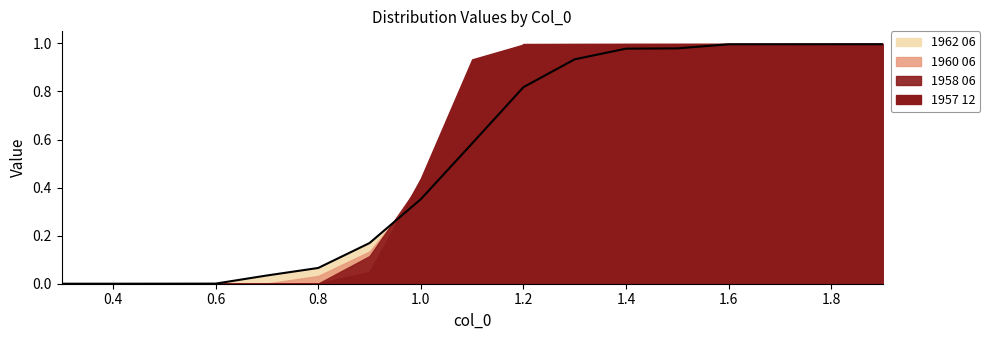

What is the total value across all series at 1.5?

4.0